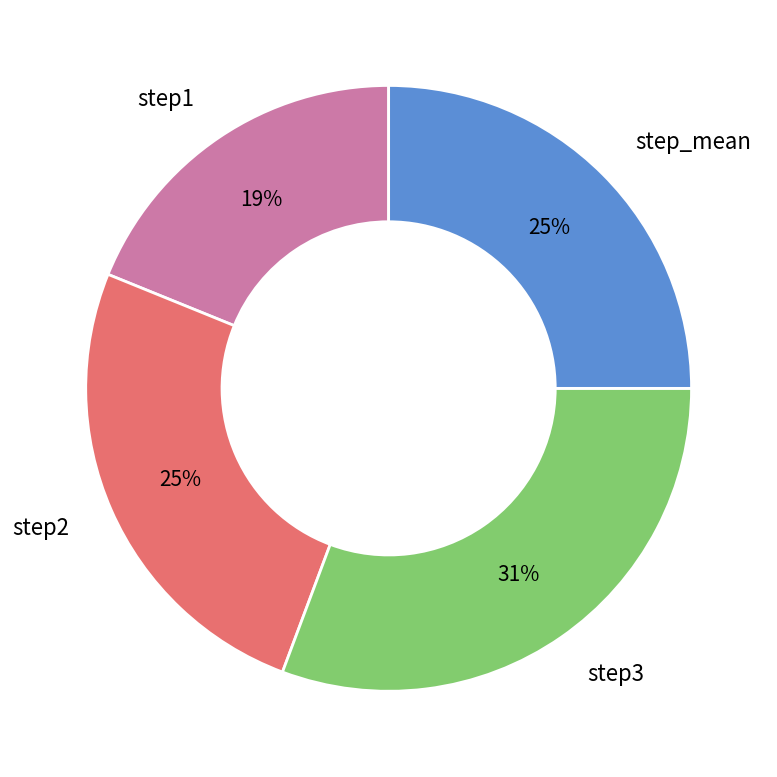

Is there a majority slice in this chart?

No